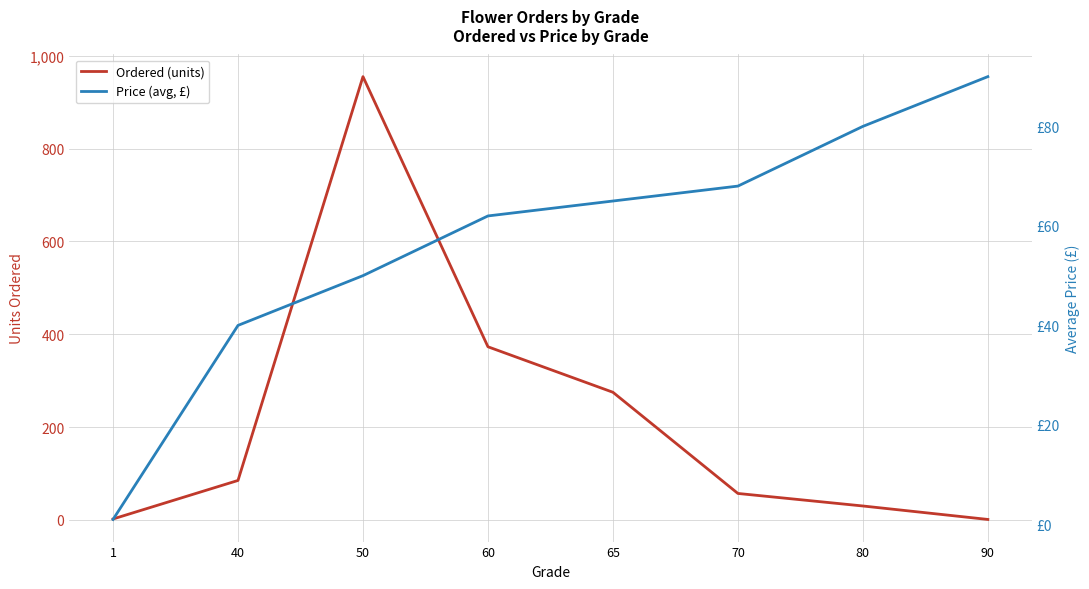

At which label is Ordered (units) closest to 478?

60